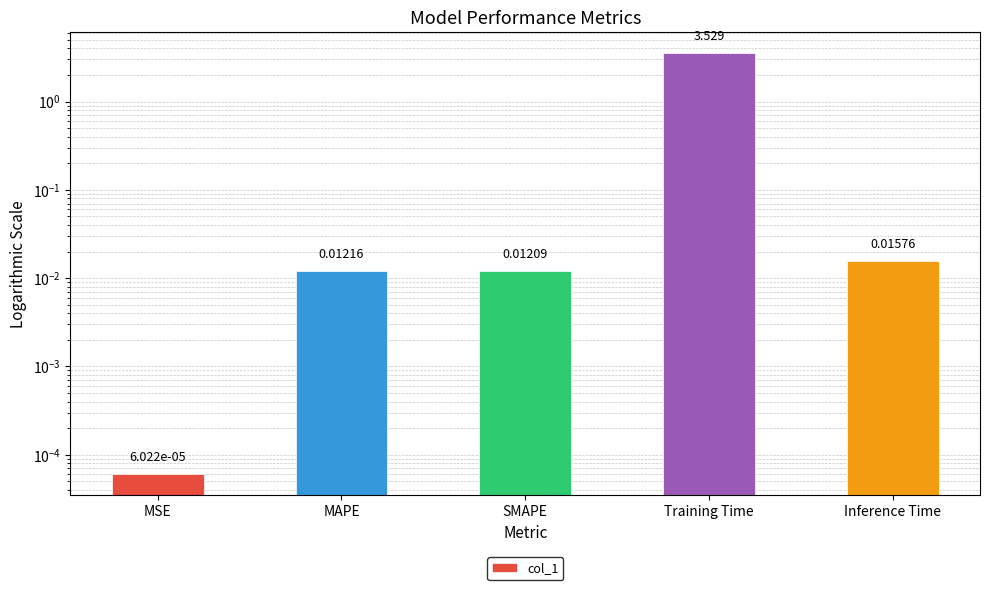

What is the label of the 5th bar from the left?

Inference Time